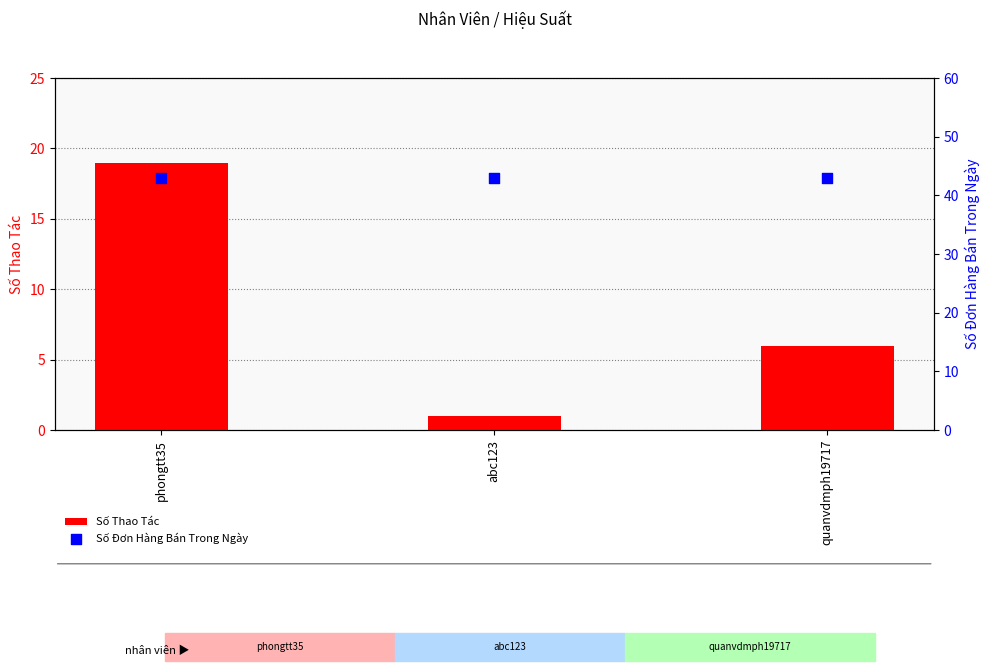

At how many categories does at least one series exceed 39?

3